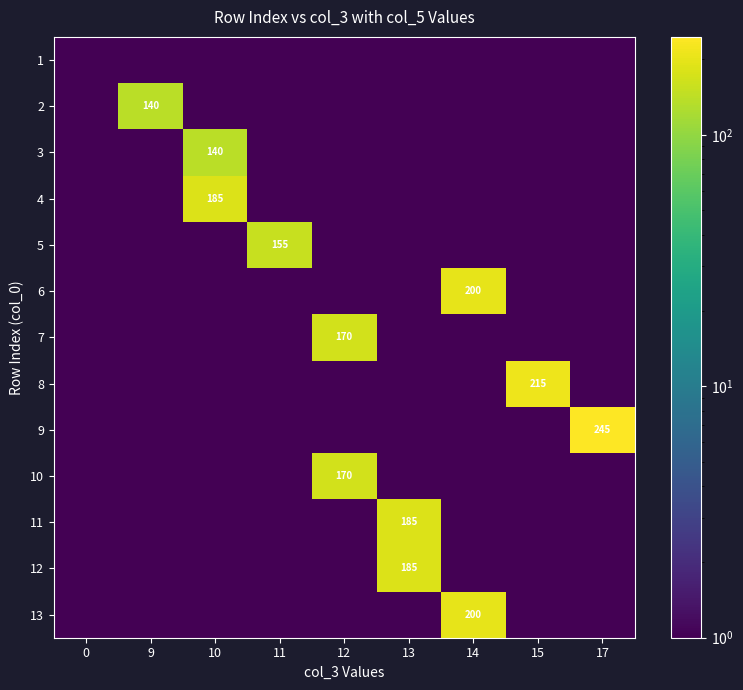

What is the sum of all row_1 values?

140.0